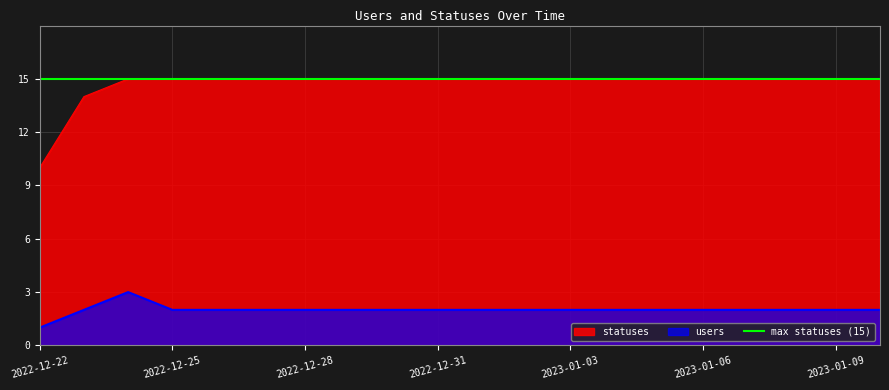

How many lines are shown in the chart?

2